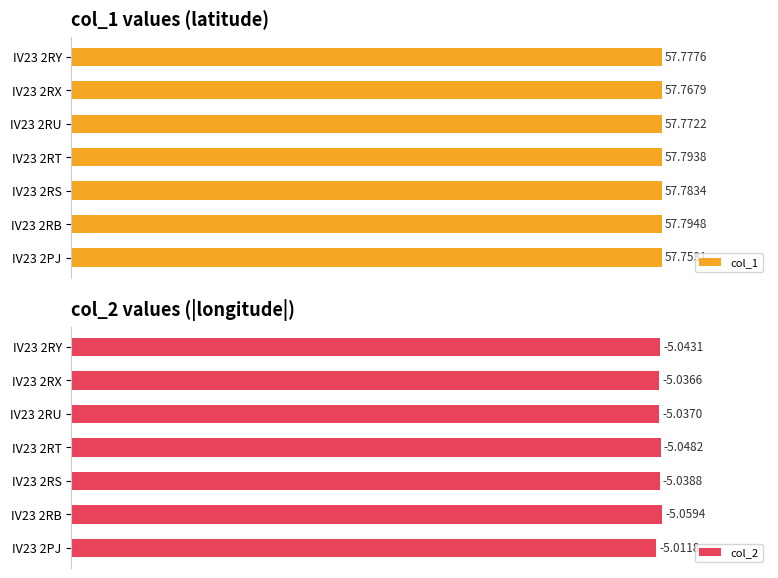

List the labels in order of col_1 value, smallest first.

IV23 2PJ, IV23 2RX, IV23 2RU, IV23 2RY, IV23 2RS, IV23 2RT, IV23 2RB